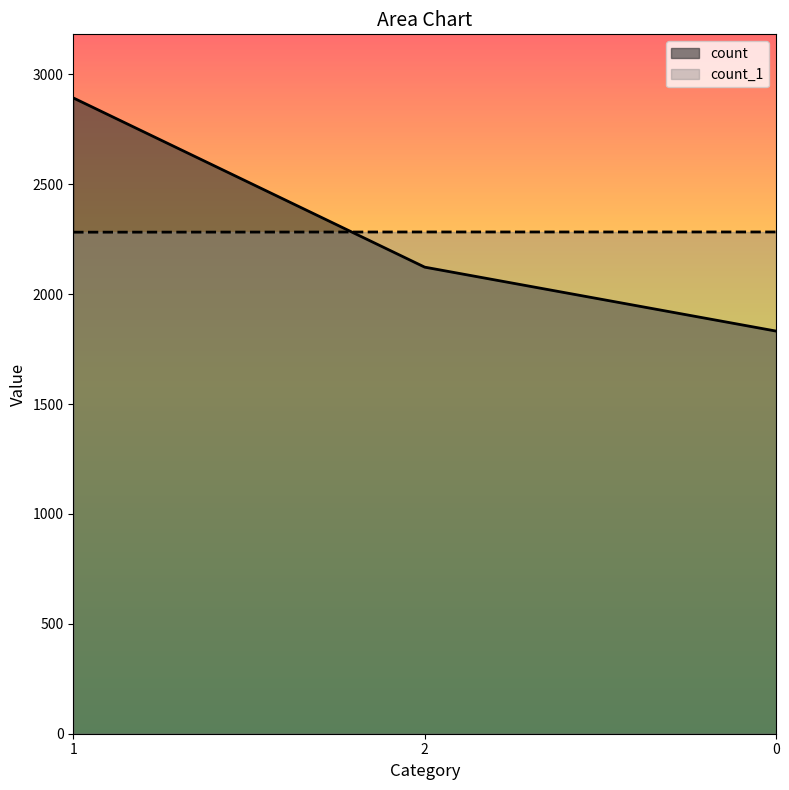

What is the difference between the maximum and second lowest values in the count series?

770